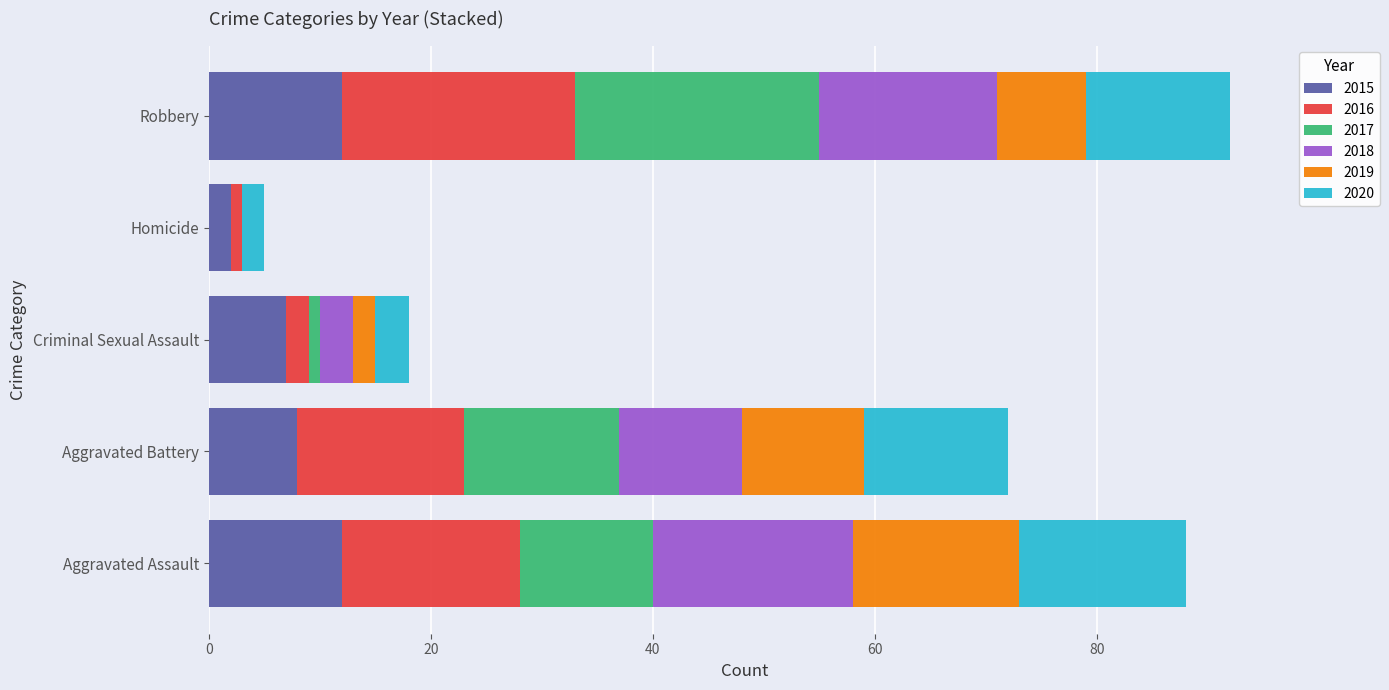

What is the total value across all series at Robbery?

92